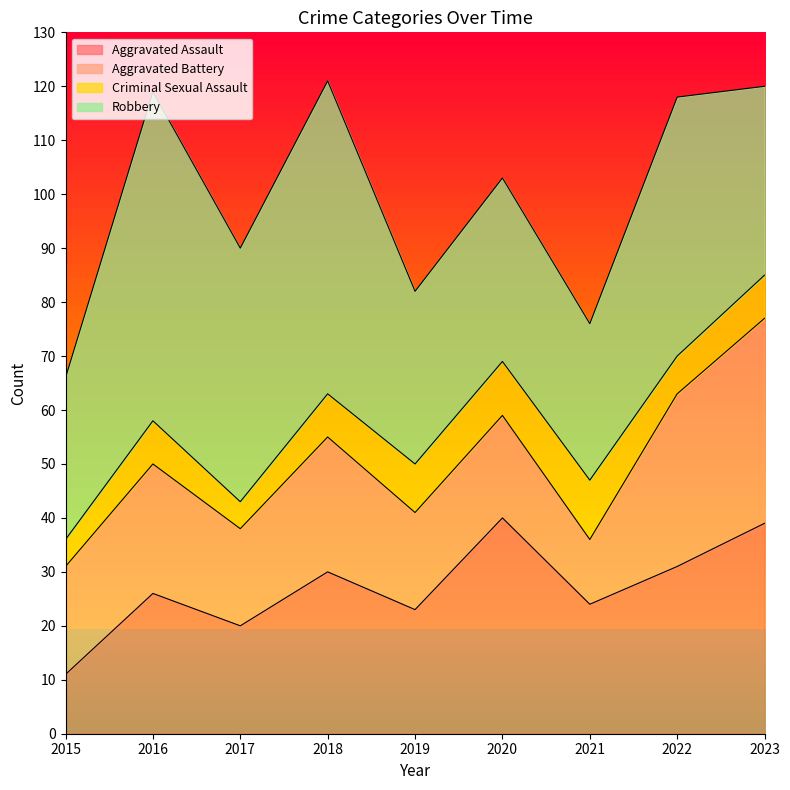

What is the difference between the maximum and minimum values in the Robbery series?

32